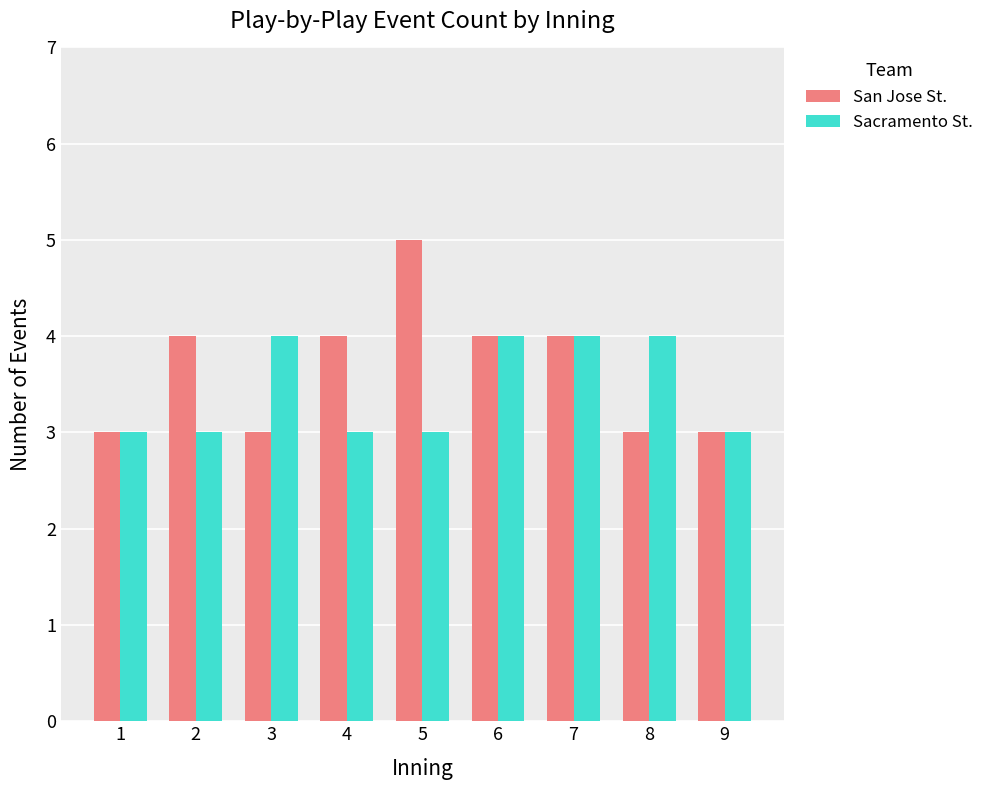

Reading left to right, extract all data points from this chart.

San Jose St.: 1=3	2=4	3=3	4=4	5=5	6=4	7=4	8=3	9=3
Sacramento St.: 1=3	2=3	3=4	4=3	5=3	6=4	7=4	8=4	9=3